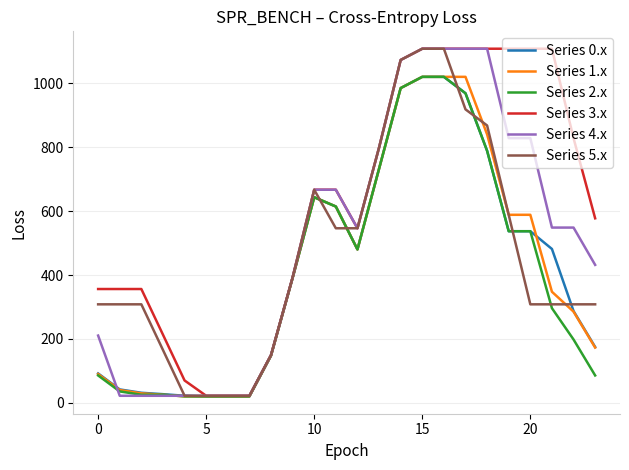

How many categories are shown in the chart?

24